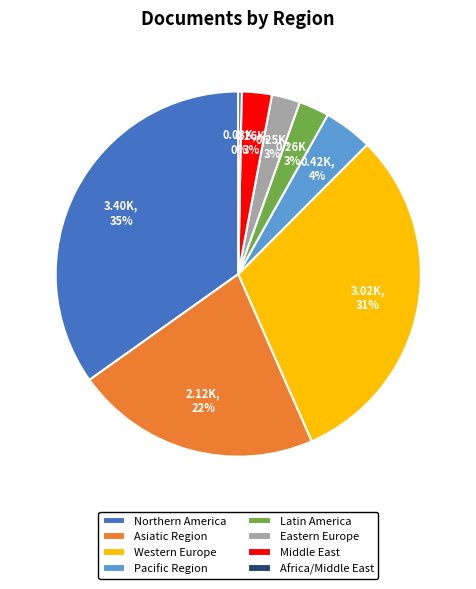

Combined, do Pacific Region and Asiatic Region account for over 50%?

No